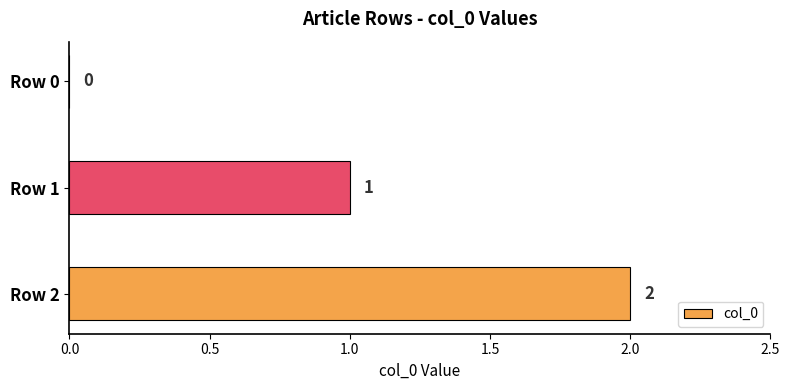

Between Row 1 and Row 2, which is larger?

Row 2